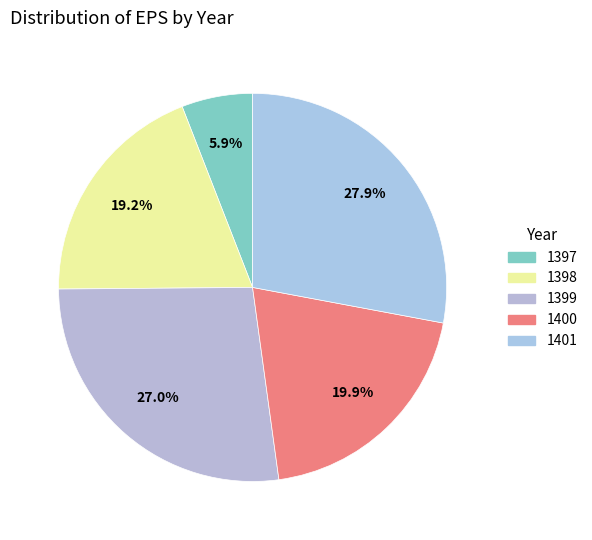

Between 1397 and 1401, which is larger?

1401